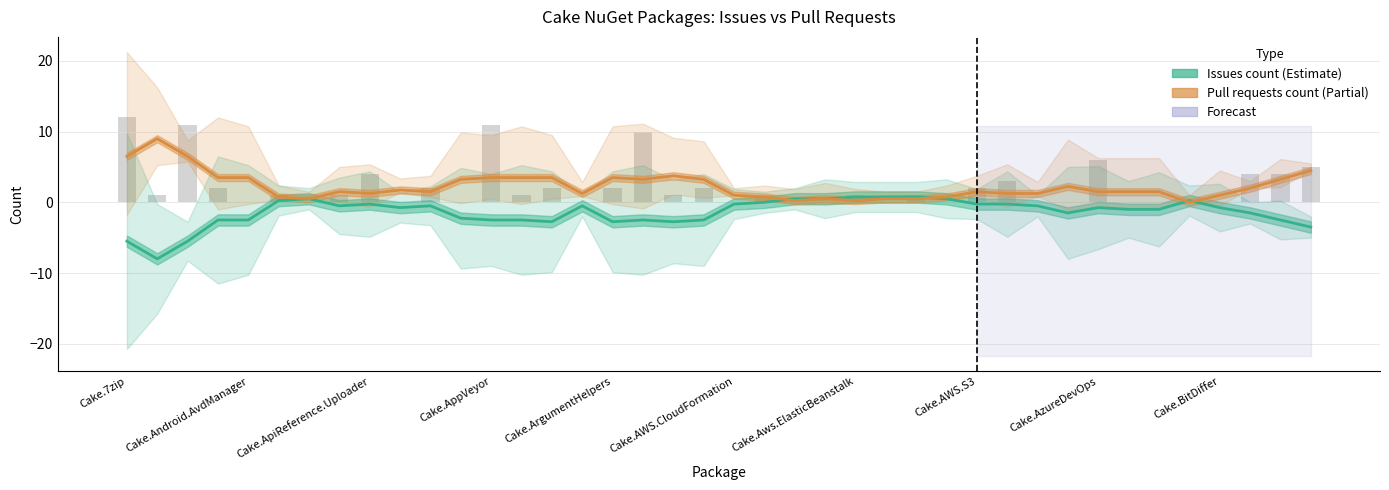

How many data points in Issues count are less than 0?

30